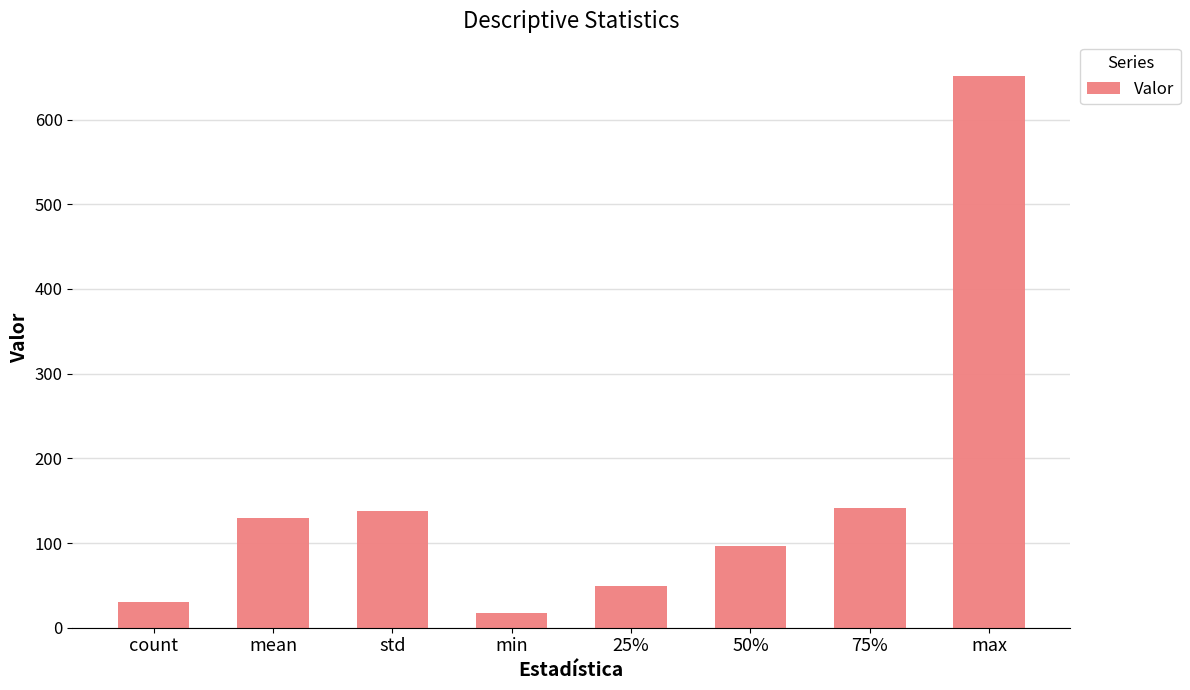

What is the maximum value shown in the chart?

650.9